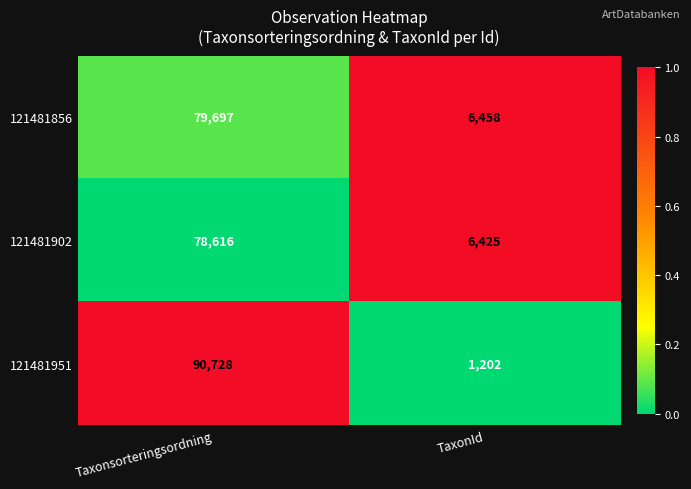

Is the value of 121481902 at Taxonsorteringsordning greater than the value of 121481856 at Taxonsorteringsordning?

No